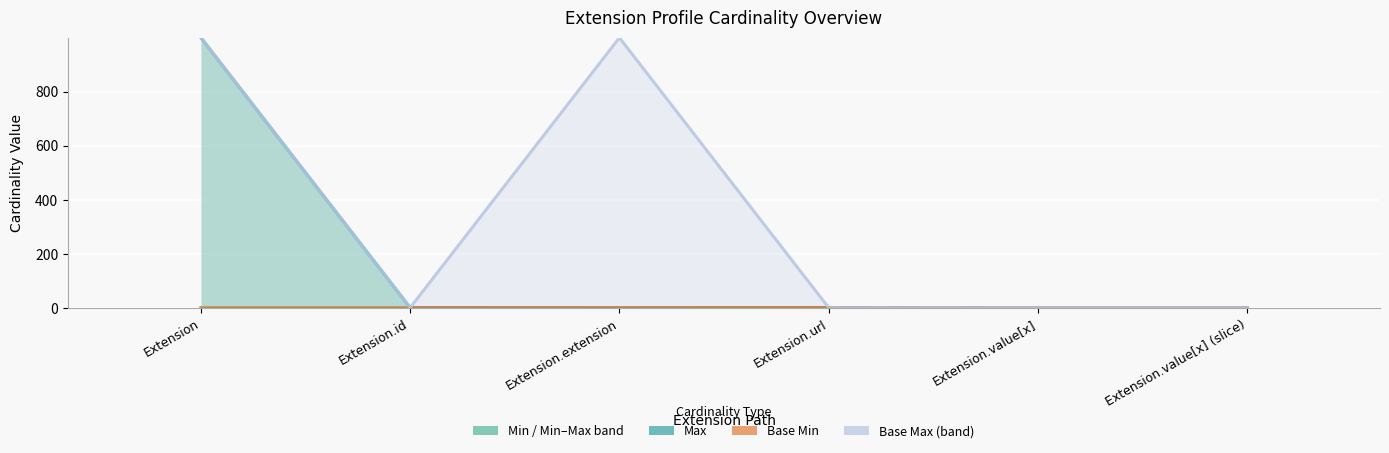

Count the Base Min values in the range 0 to 1.

6